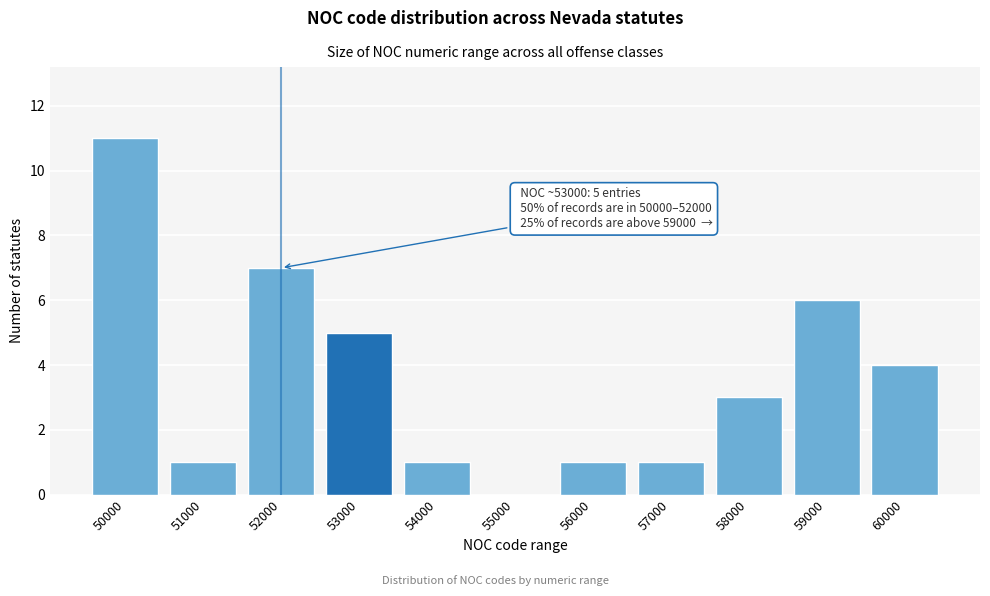

Reading left to right, transcribe all the data shown in this chart.

50000=11	51000=1	52000=7	53000=5	54000=1	55000=0	56000=1	57000=1	58000=3	59000=6	60000=4